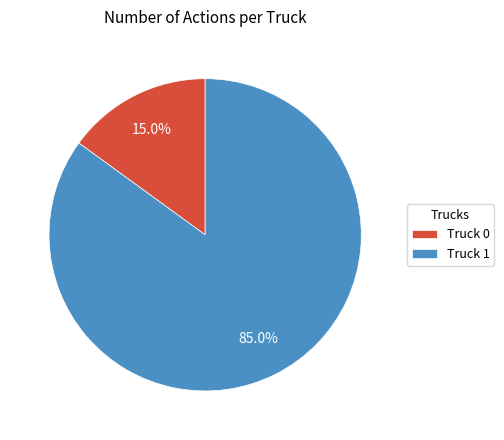

Which slice is the smallest?

Truck 0